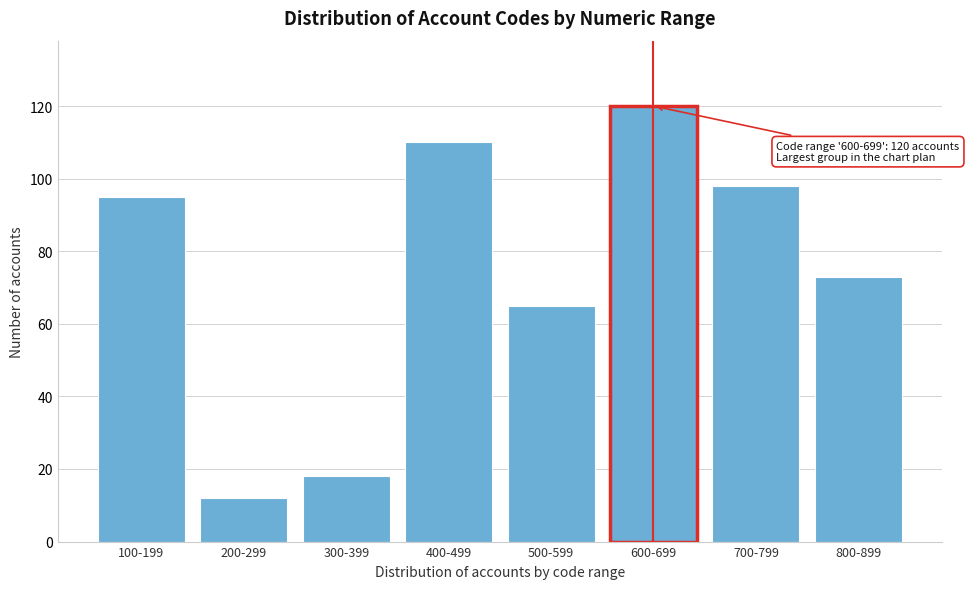

Reading right to left, extract all data points from this chart.

73	98	120	65	110	18	12	95